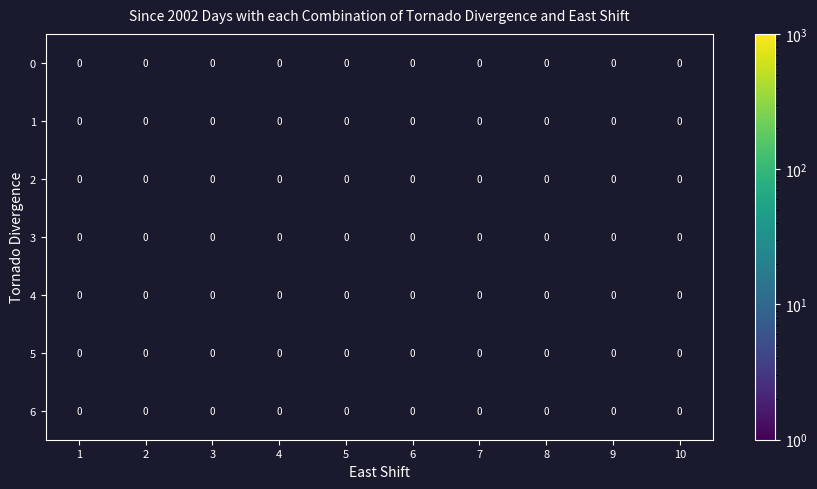

How many data points does each series have?

10